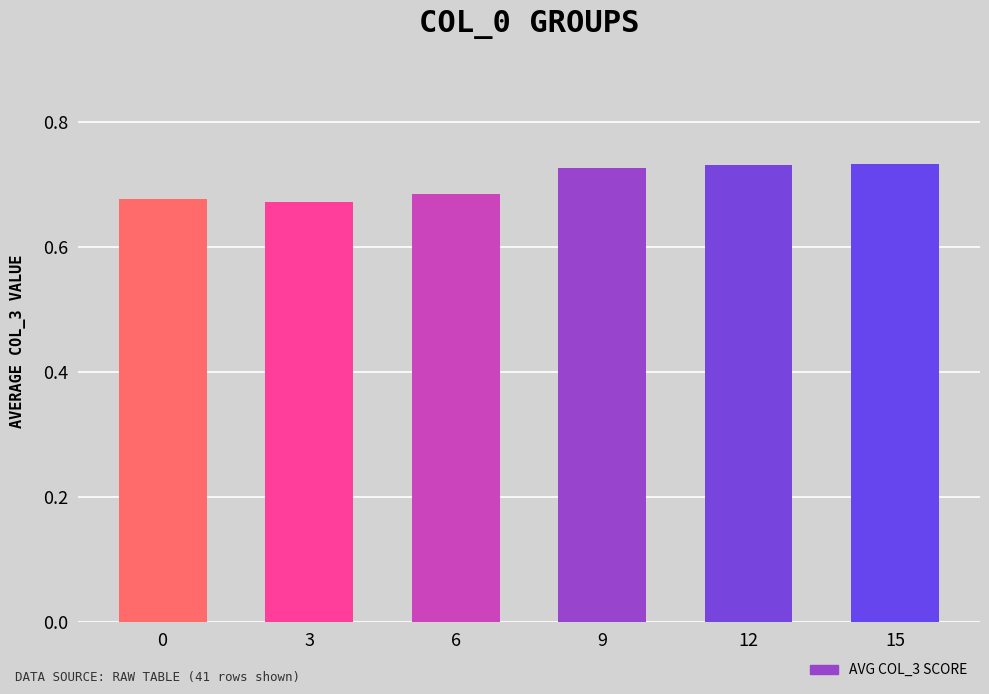

True or false: the data shows 1.2 at 3.

False